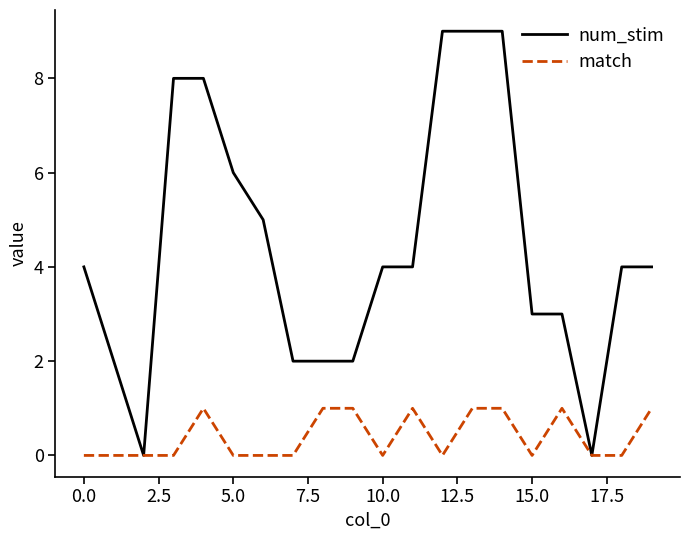

Rank the series by their maximum value, from highest to lowest.

num_stim, match